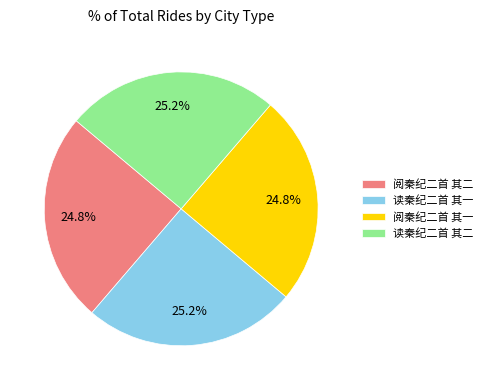

Combined, what portion of the pie is 阅秦纪二首 其一 and 读秦纪二首 其二?

50.0%